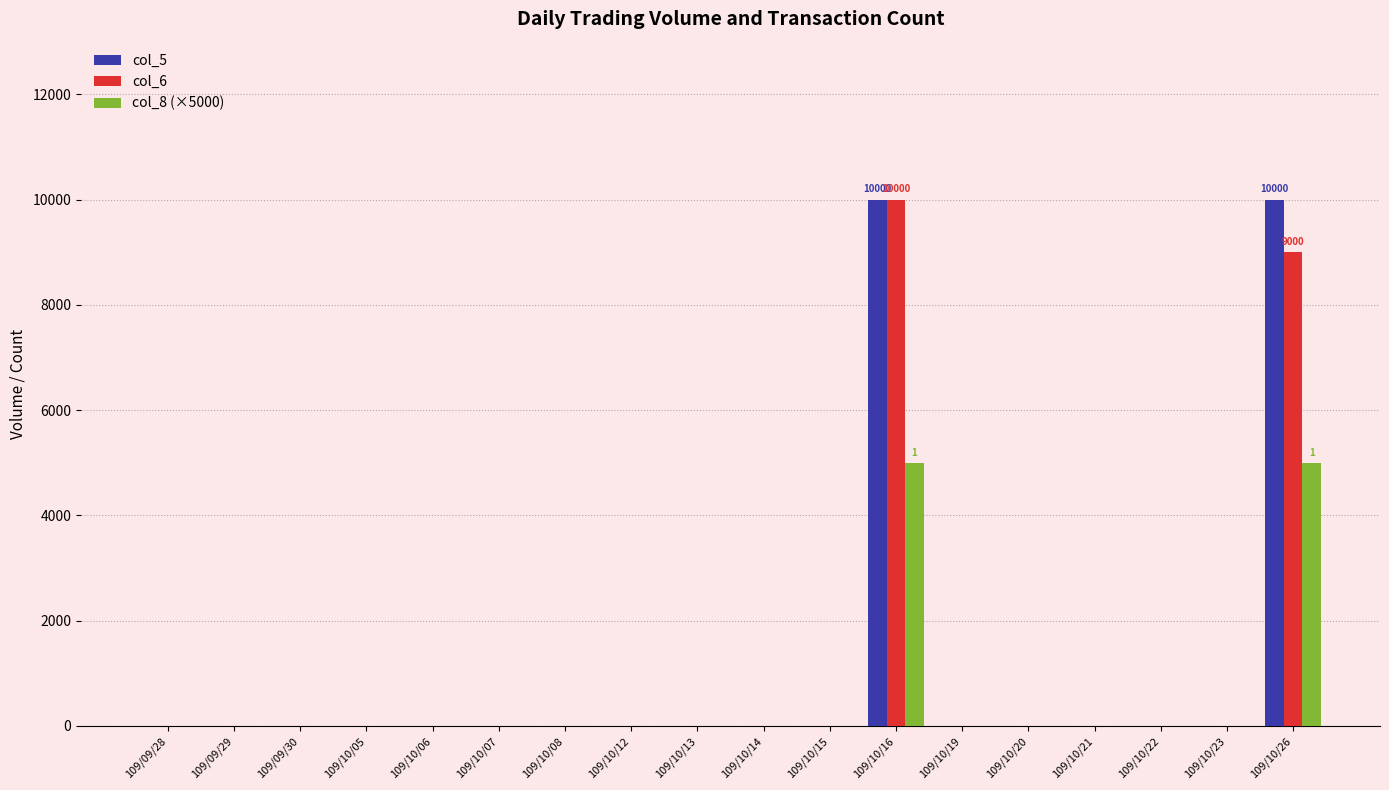

At which category is the sum across all series the highest?

109/10/16